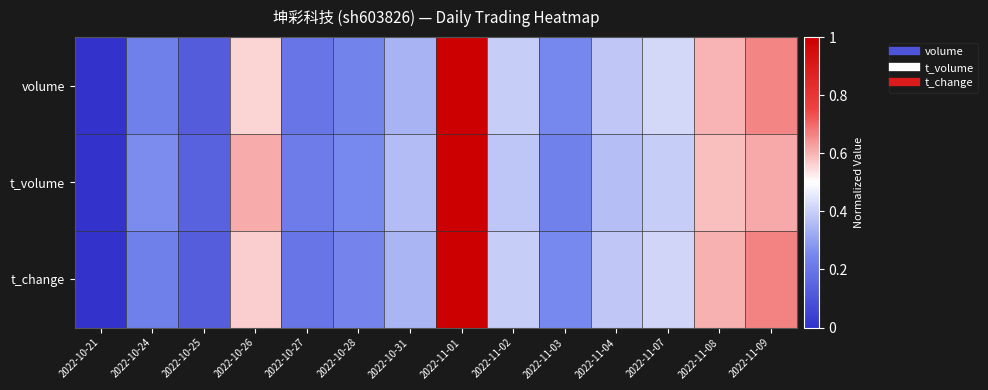

Rank the series at 2022-10-21 from highest to lowest value.

volume, t_volume, t_change